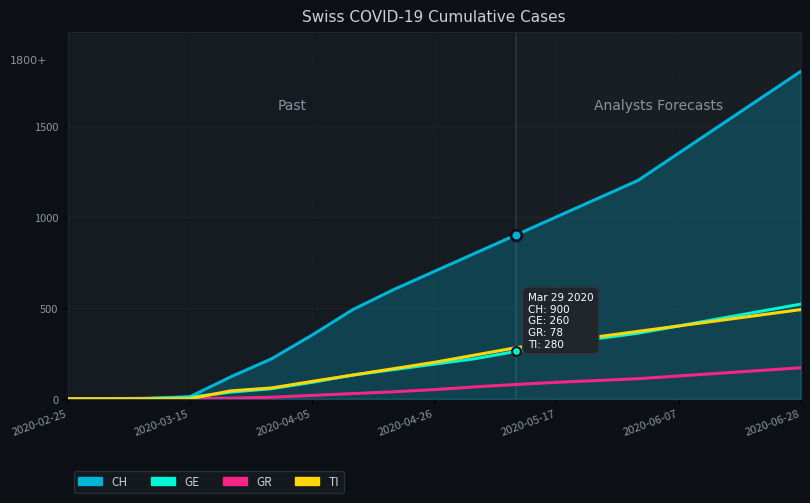

What is the maximum value for TI?

490